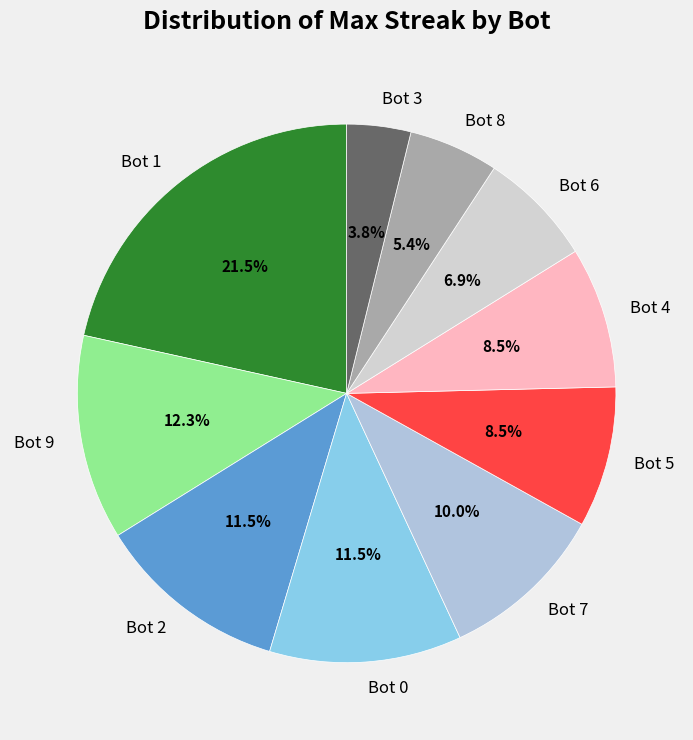

What portion of the pie excludes Bot 6?

93.1%